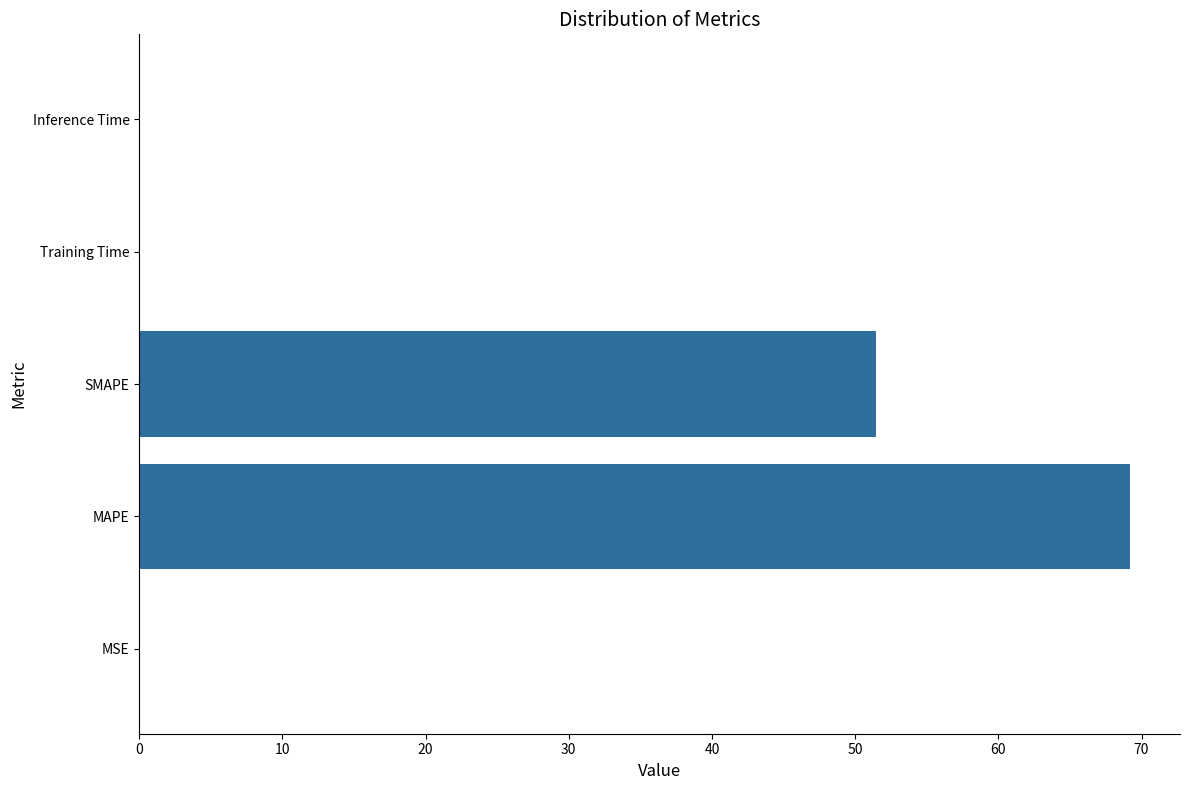

What is the greatest value displayed?

69.2